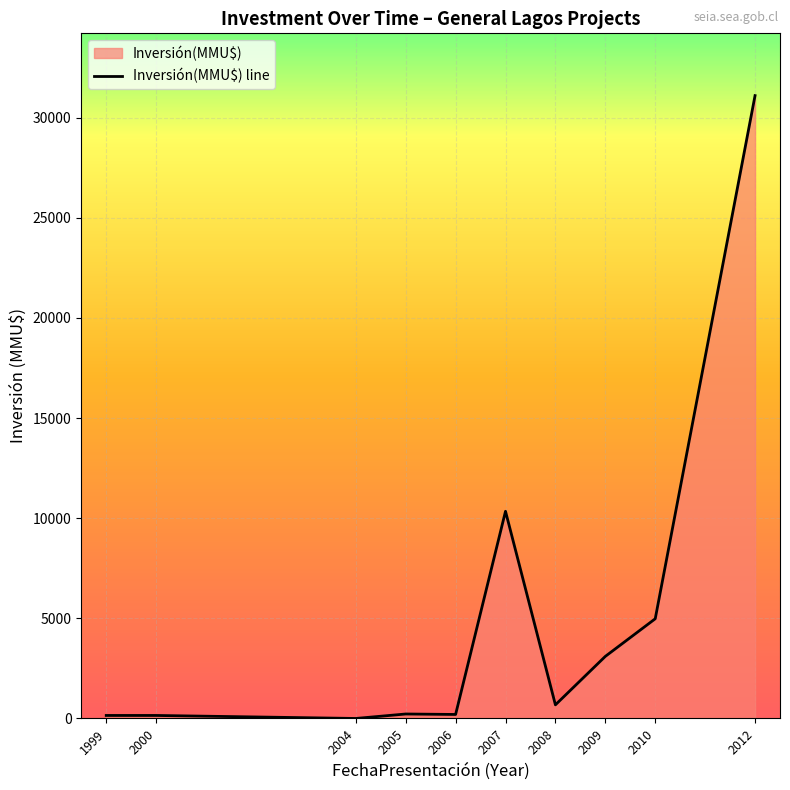

Where does the data first go above 223?

2007